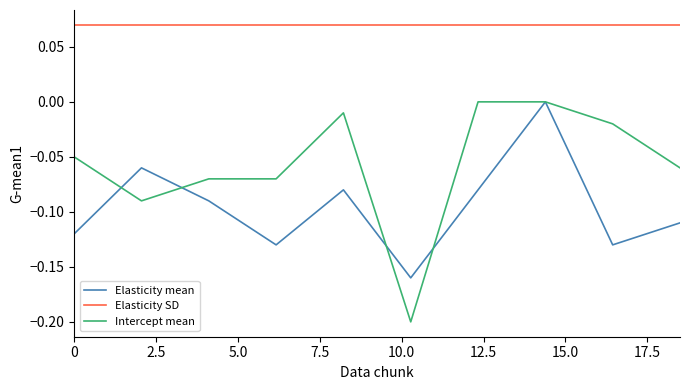

What are all the series names shown in the legend?

Elasticity mean, Elasticity SD, Intercept mean